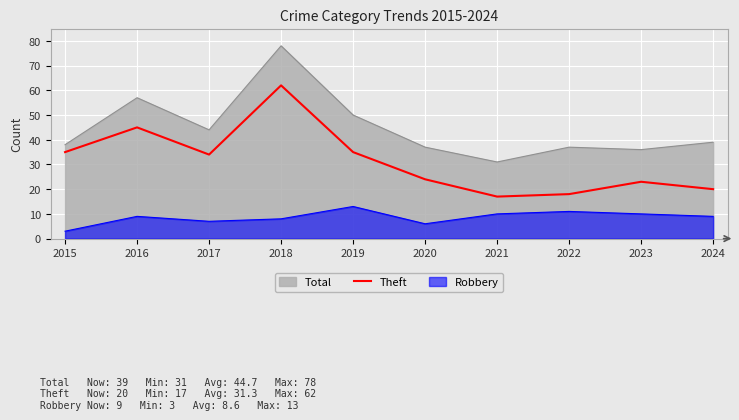

Does the chart display data point markers on the line(s)?

No